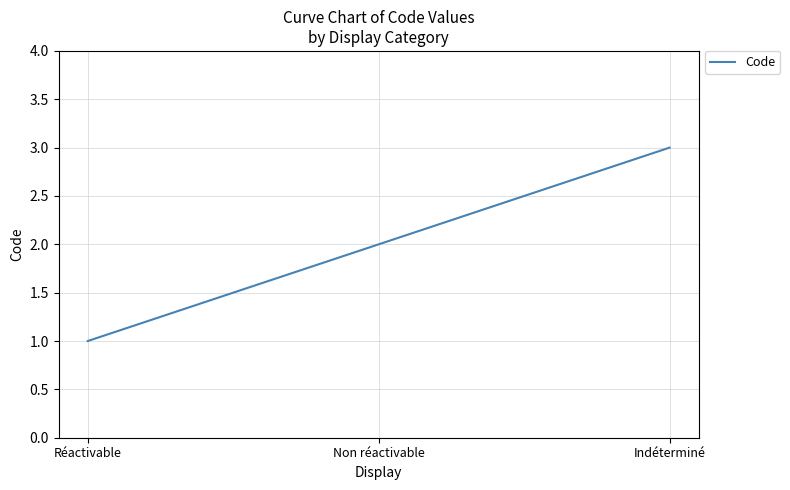

What is the approximate value at Réactivable?

1